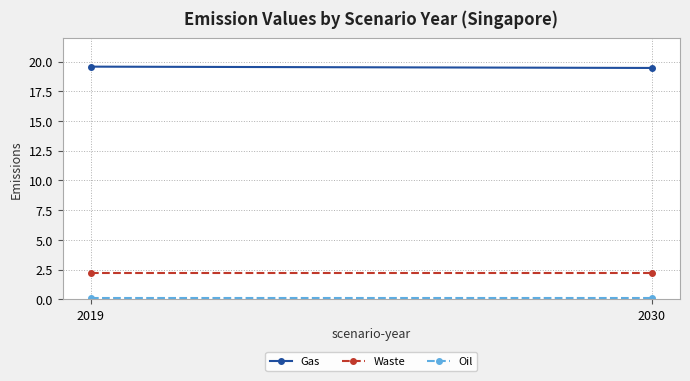

The Gas series shows 19.6 at 2019. True or false?

True